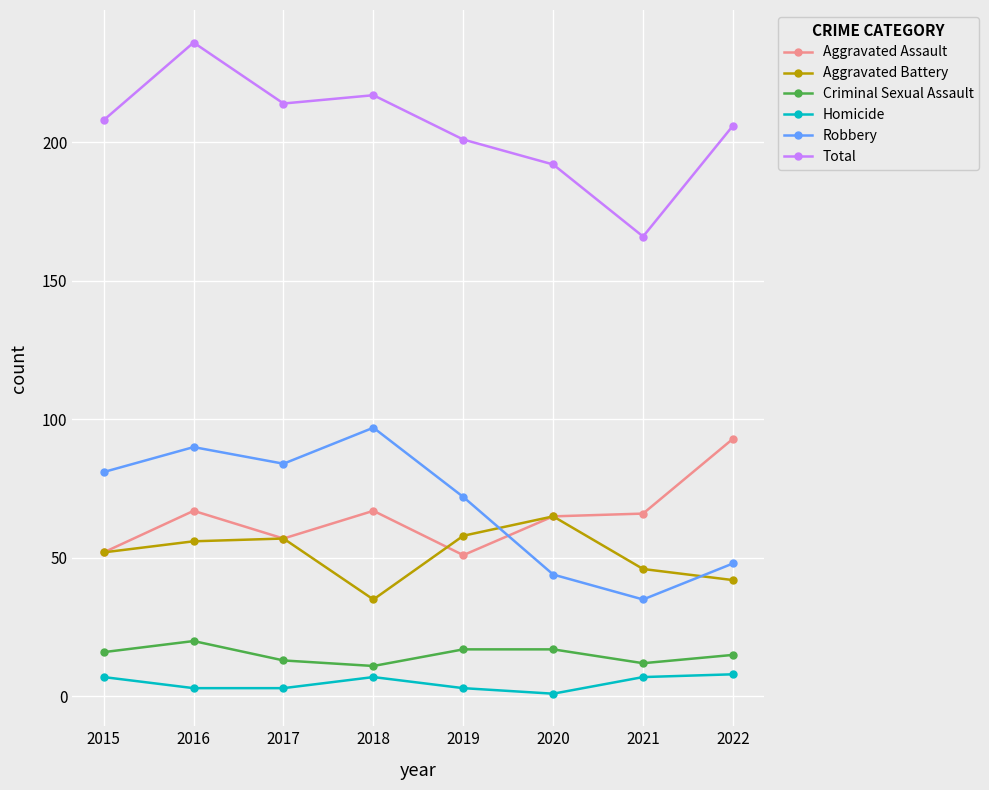

What value does the Robbery series have at 2021?

35